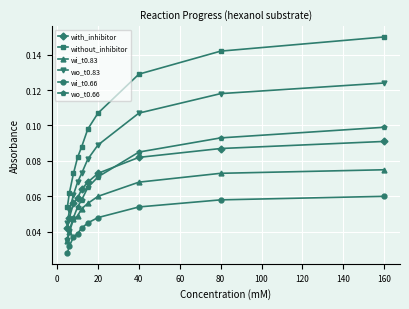

Count the wo_t0.66 values in the range 0 to 1.

10